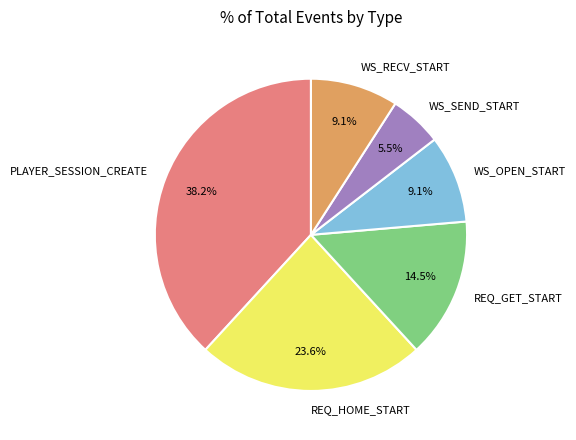

What is the total percentage of REQ_HOME_START and WS_SEND_START?

29.1%